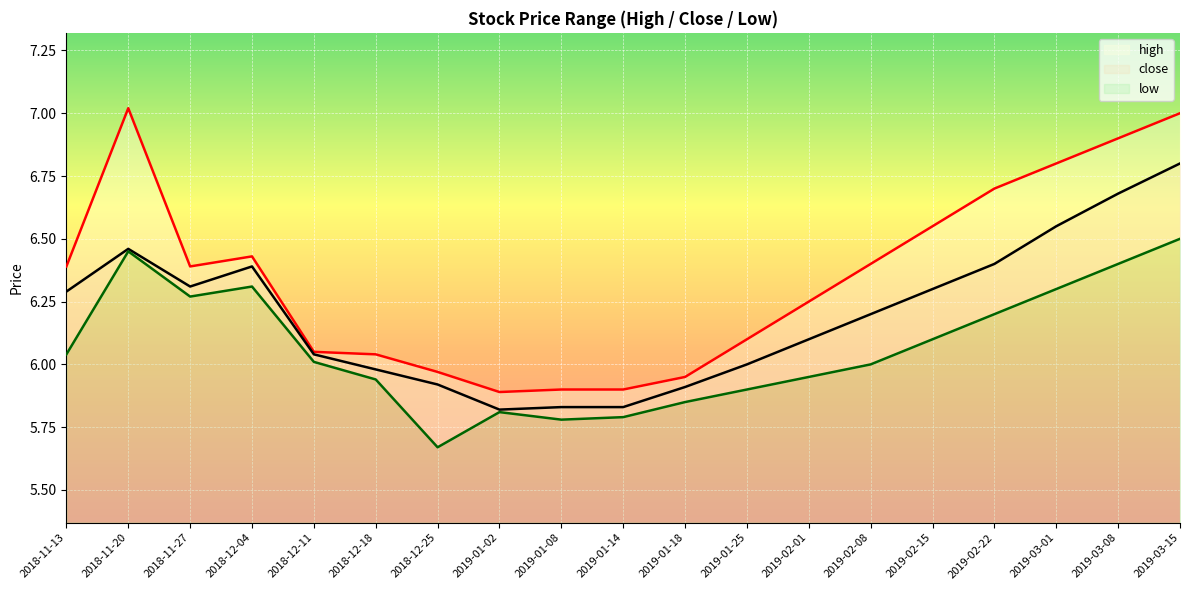

What position from the left is 2018-12-25?

7